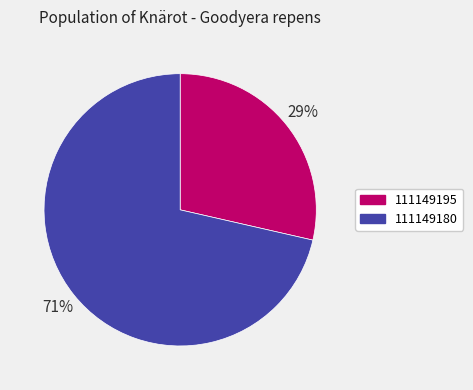

To the nearest percent, what is the average slice percentage?

50%